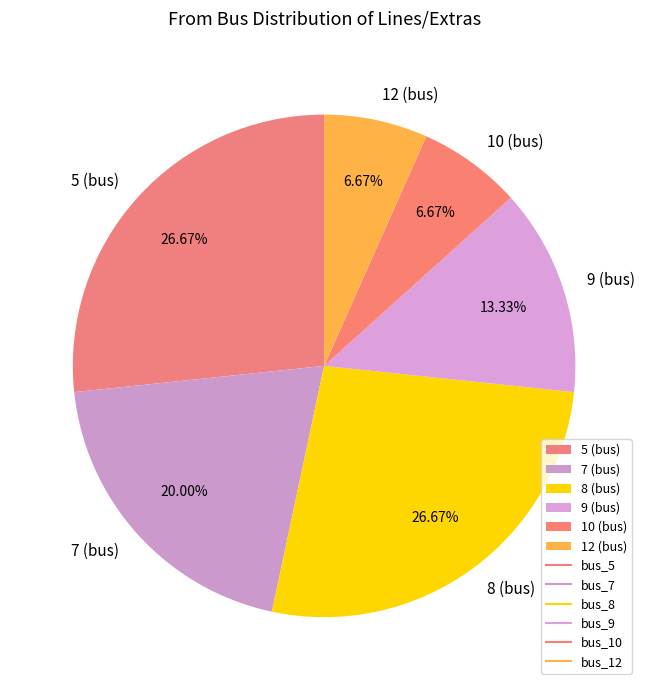

To the nearest percent, what is the difference between the 8 and 10 slice percentages?

20%